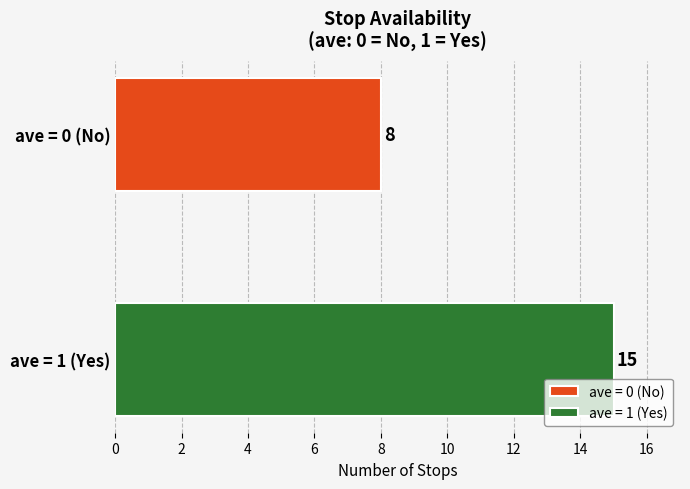

Which series has the largest range (max minus min)?

ave = 0 (No)